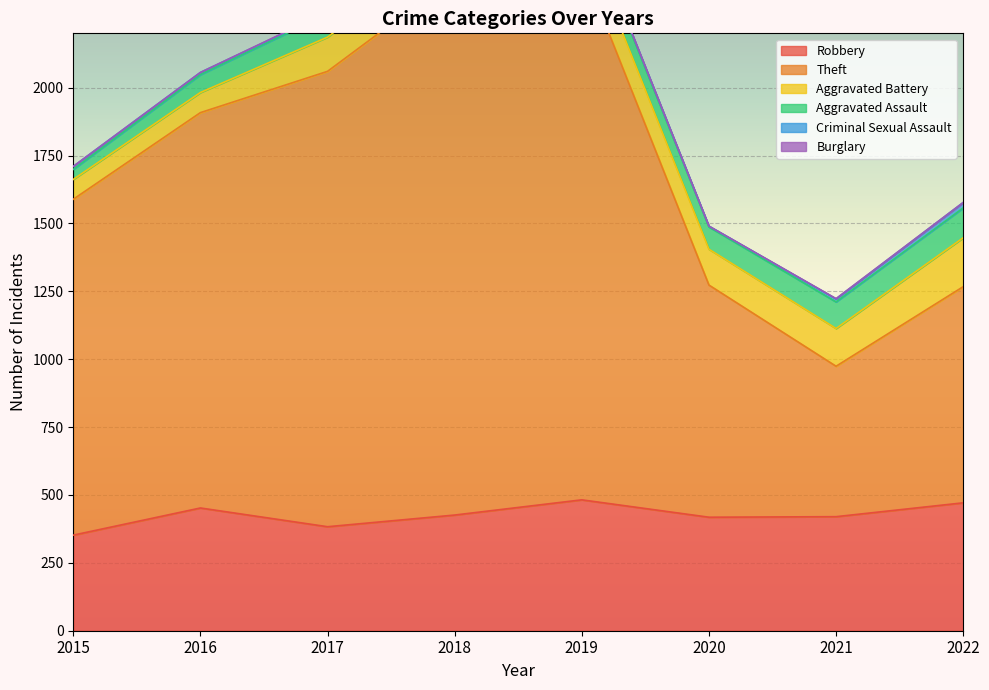

List the series in order of their peak value, highest first.

Theft, Robbery, Aggravated Battery, Aggravated Assault, Criminal Sexual Assault, Burglary